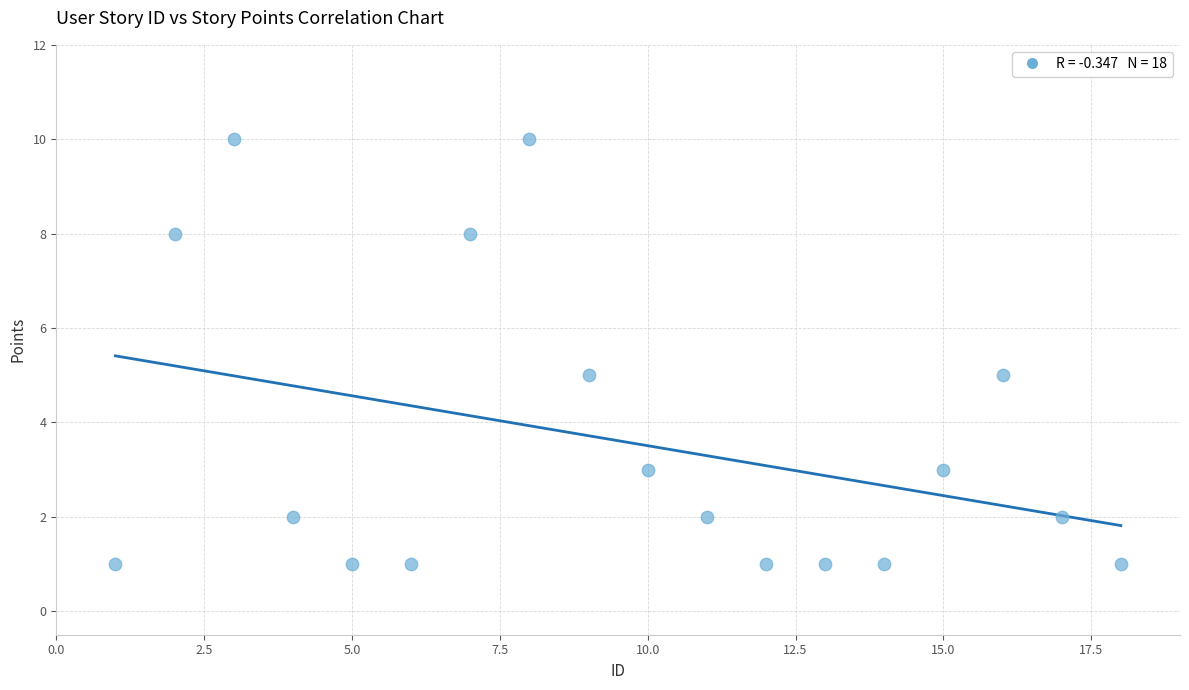

What is the range of Y values (max minus min)?

9